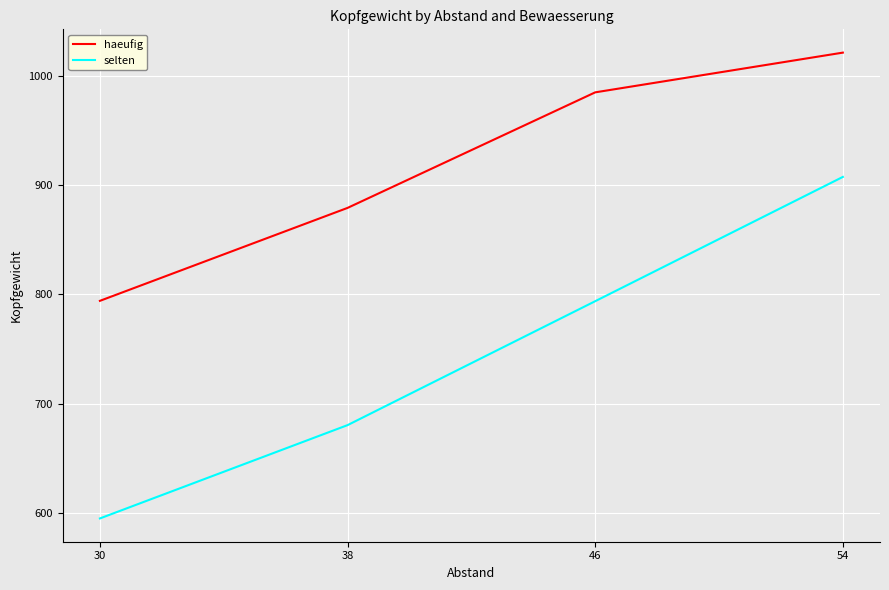

At which label does haeufig reach its peak?

54